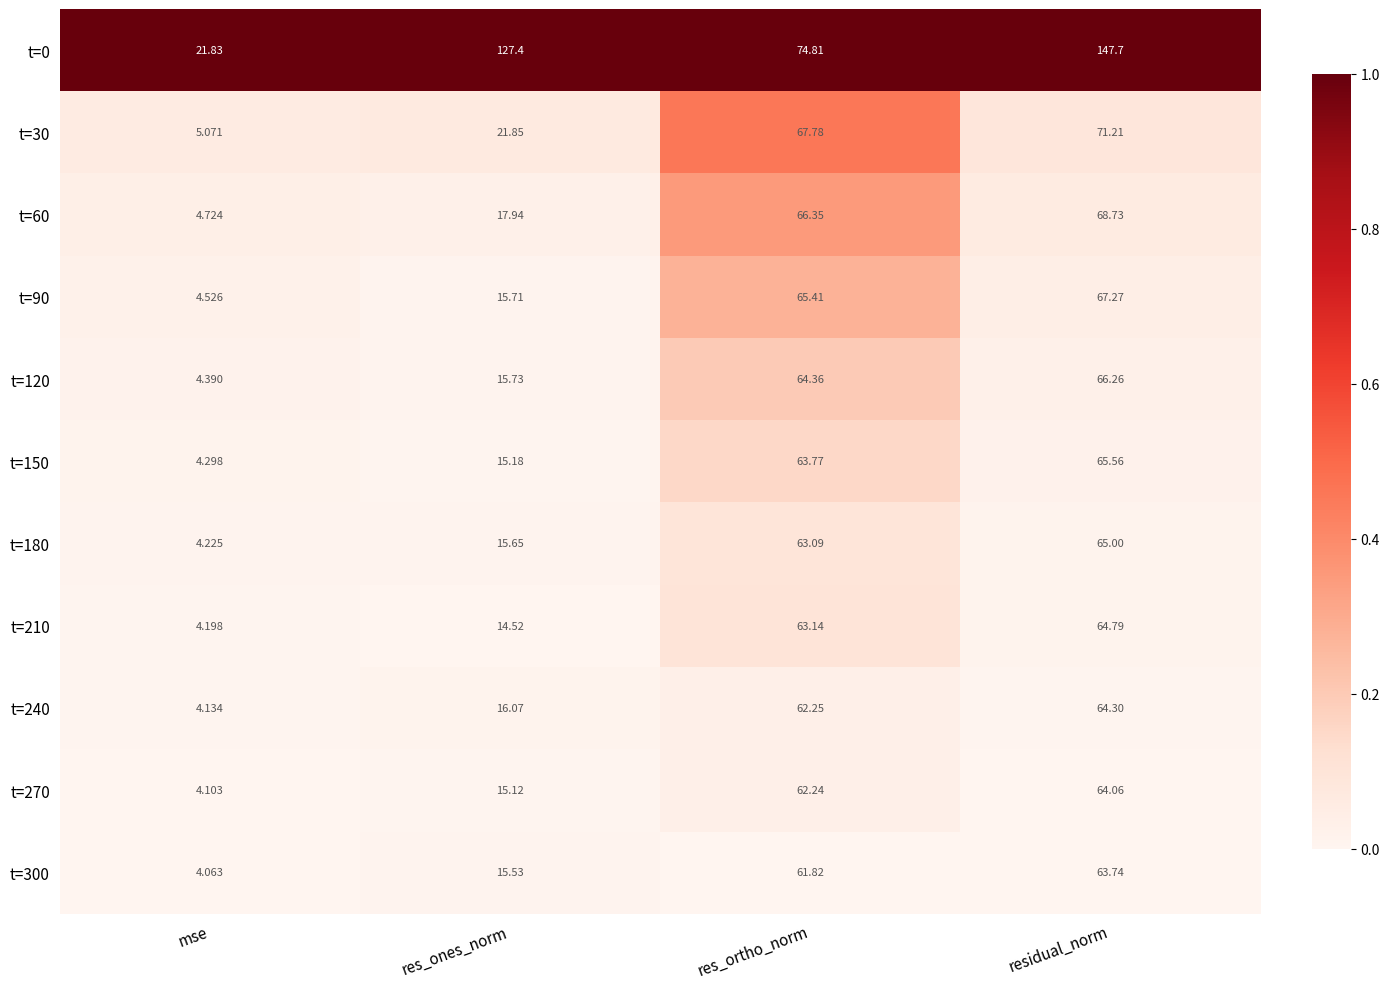

Which label corresponds to the largest value in the chart?

residual_norm